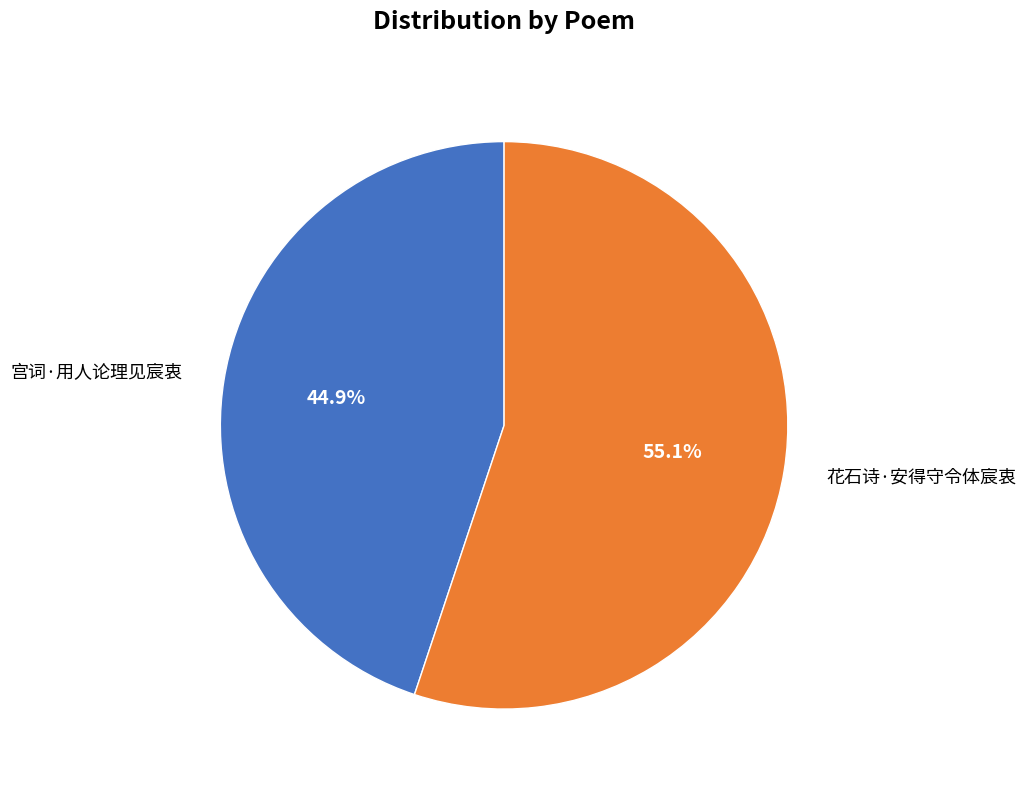

How many segments does this pie chart have?

2